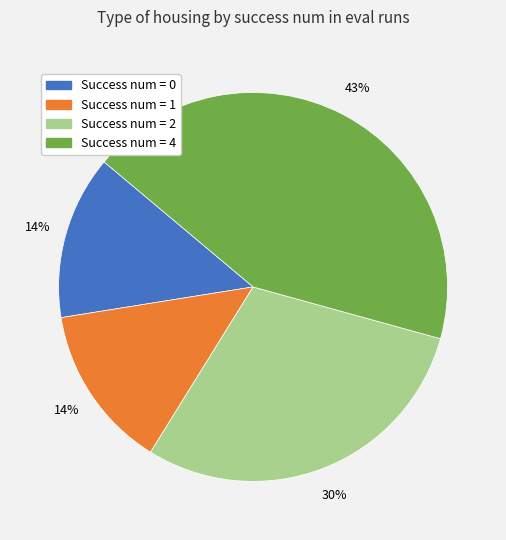

How many slices are in this pie chart?

4